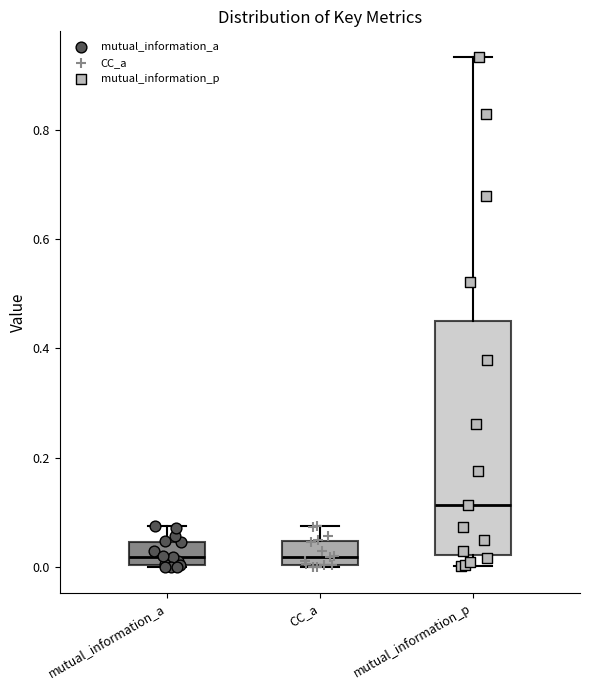

Reading left to right, transcribe this box plot: for each box, give where its median line is, the range the box spans, and where its two whiskers end, as read against the y-axis. The values are not printed on the chart, so give them approximately, as read against the axis.

mutual_information_a: median 0.02, box 0.00 to 0.04, whiskers 0.00 to 0.08
CC_a: median 0.02, box 0.00 to 0.04, whiskers 0.00 to 0.08
mutual_information_p: median 0.12, box 0.02 to 0.46, whiskers 0.00 to 0.94